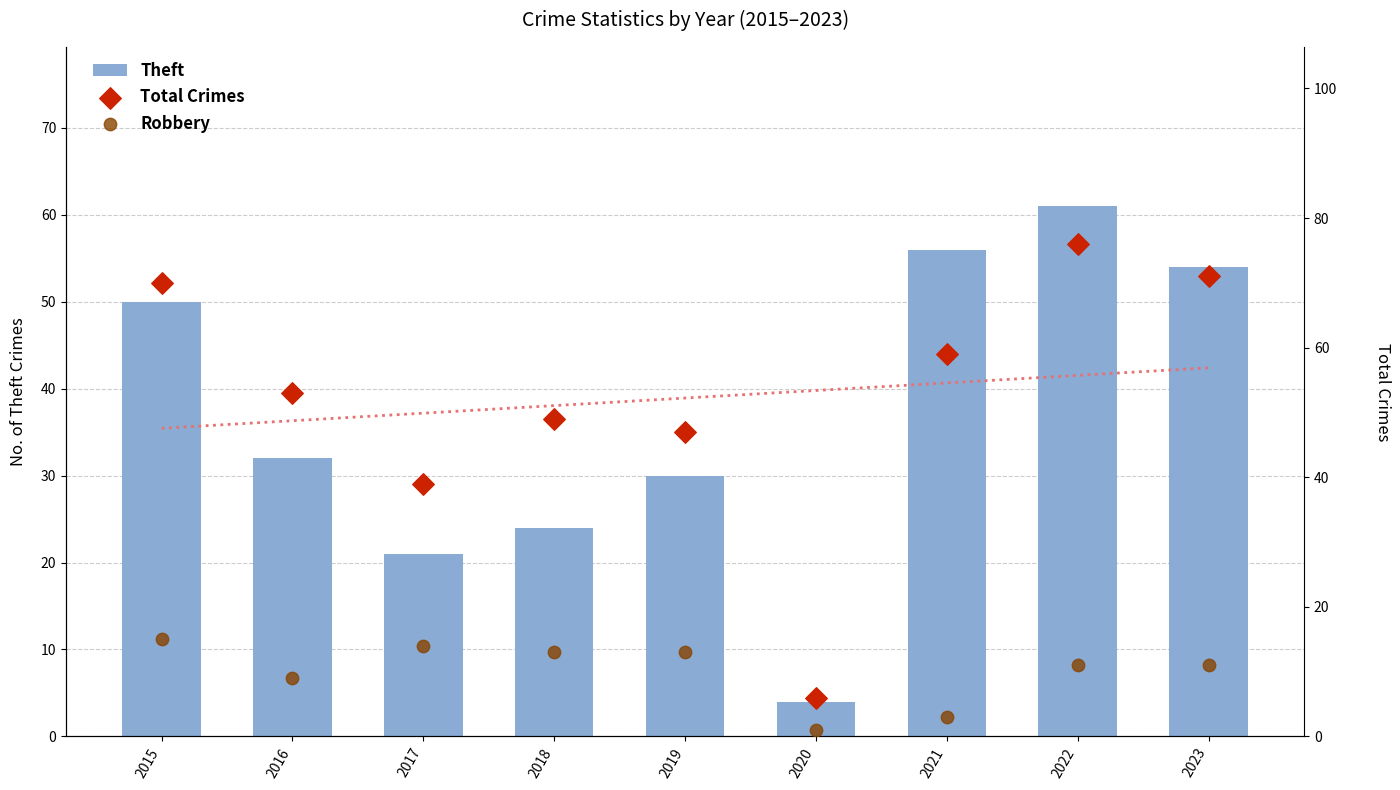

Which series has the largest total across all categories?

Total Crimes